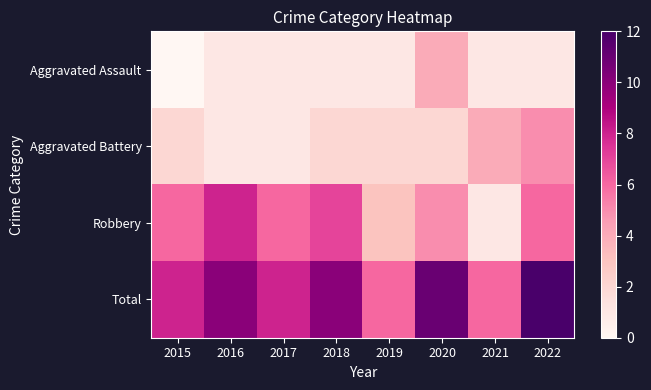

Which series changed the most between 2020 and 2021?

Total